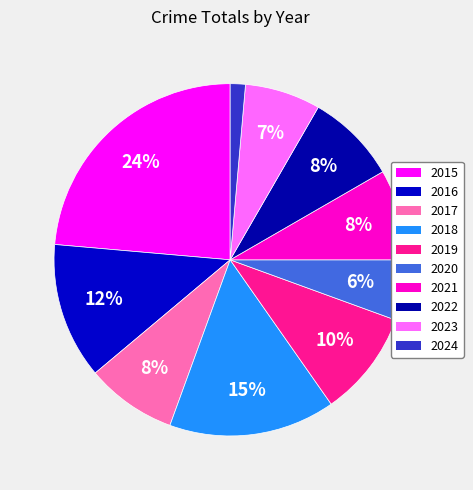

Which slice is the smallest?

2024